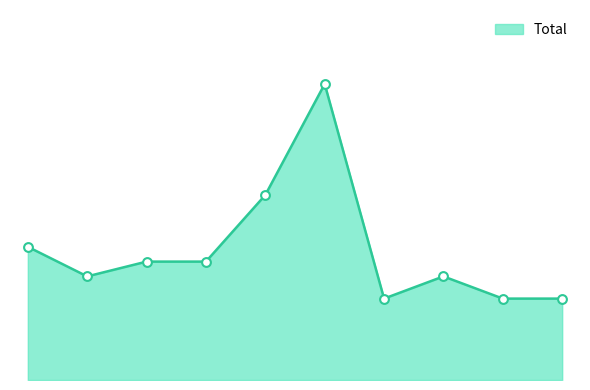

Does the chart have visible grid lines?

No